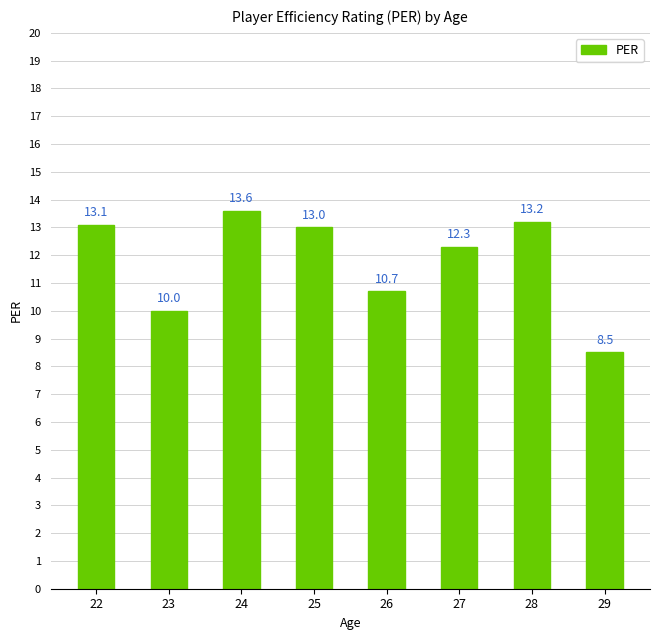

What is the value of the 6th bar from the left?

12.3